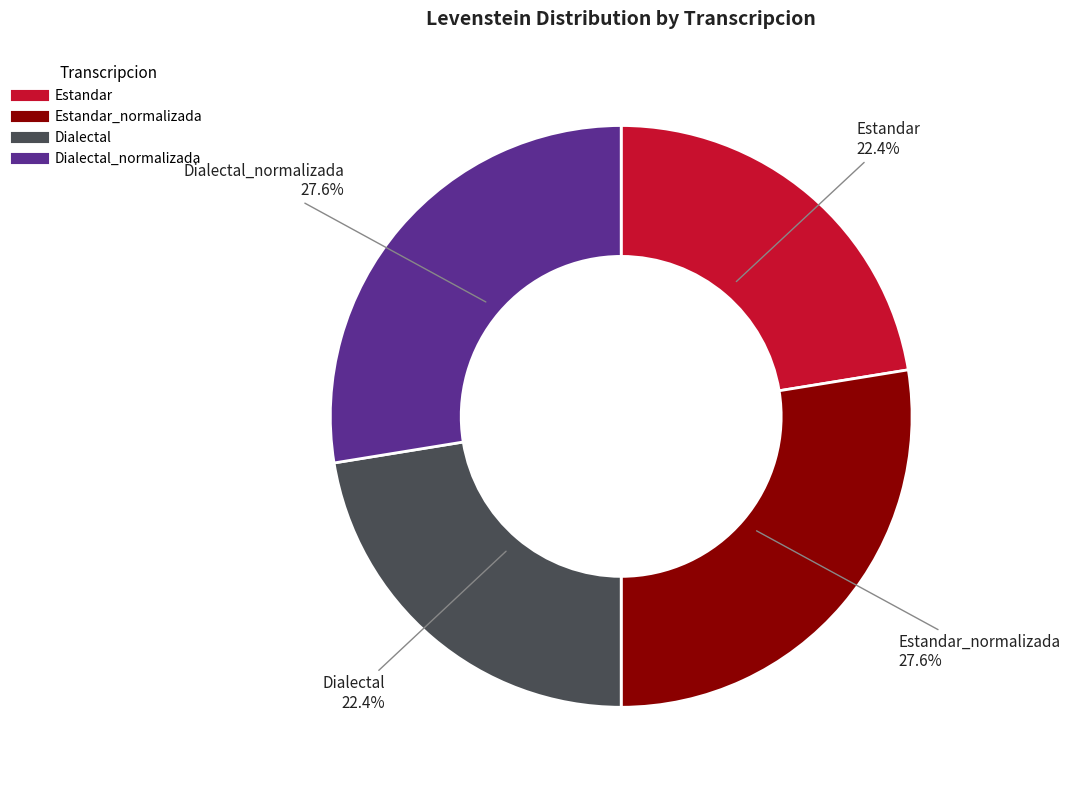

Is there a majority slice in this chart?

No